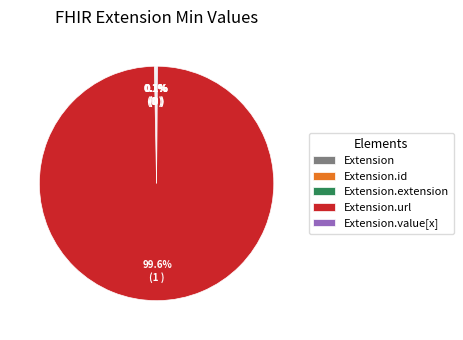

Is there any slice that represents more than half of the pie?

Yes